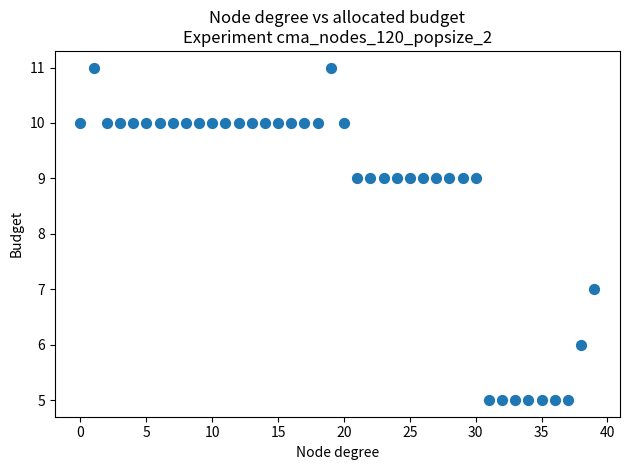

What is the range of Y values (max minus min)?

6